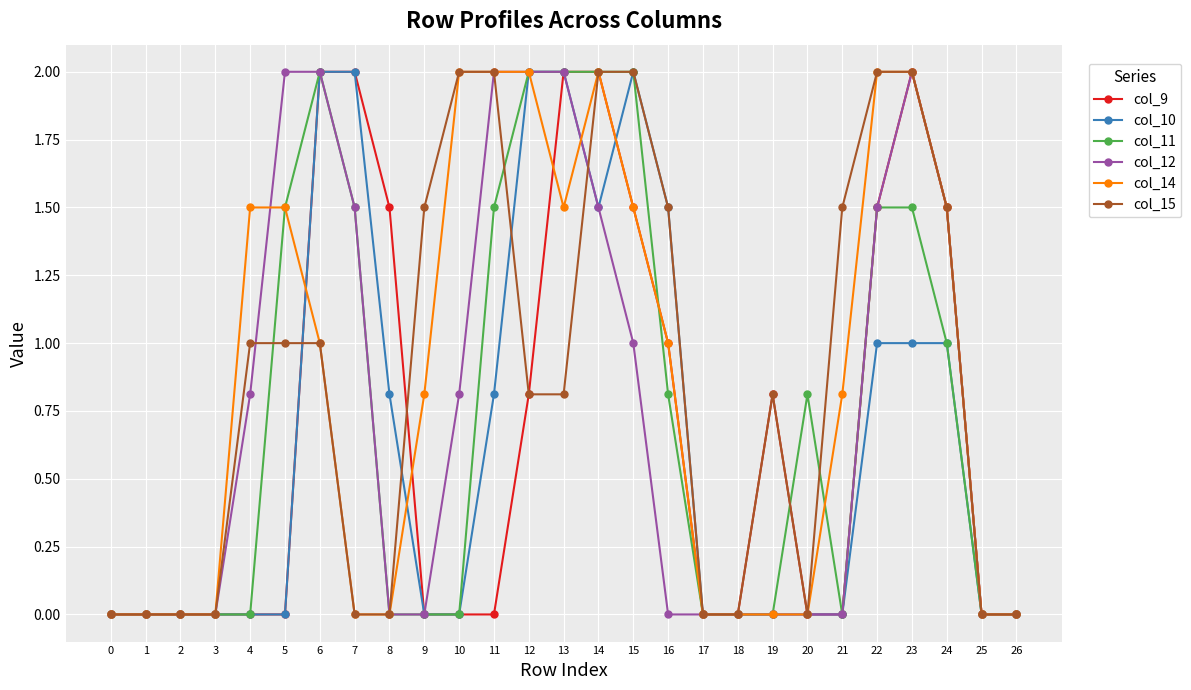

What is the average value of the col_11 series?

0.7